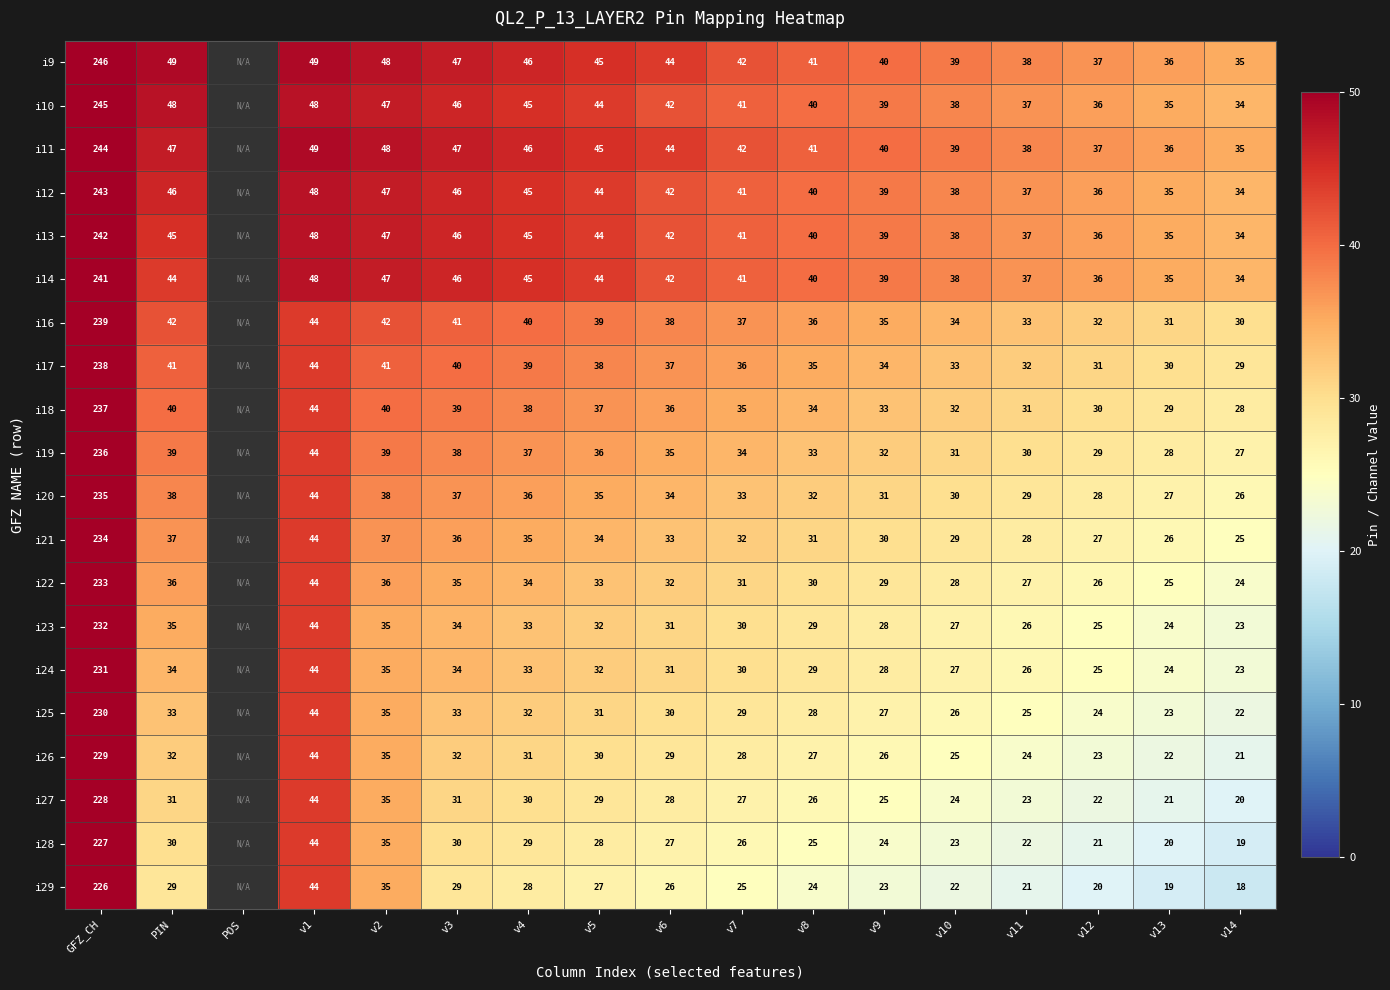

At GFZ_CH, list the series in order from smallest to largest.

i29, i28, i27, i26, i25, i24, i23, i22, i21, i20, i19, i18, i17, i16, i14, i13, i12, i11, i10, i9